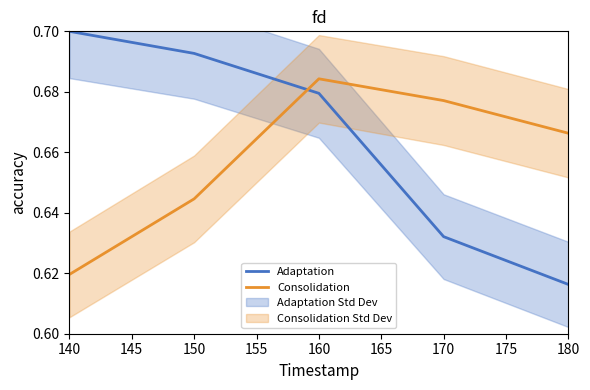

Which category has the highest value in the Consolidation series?

160